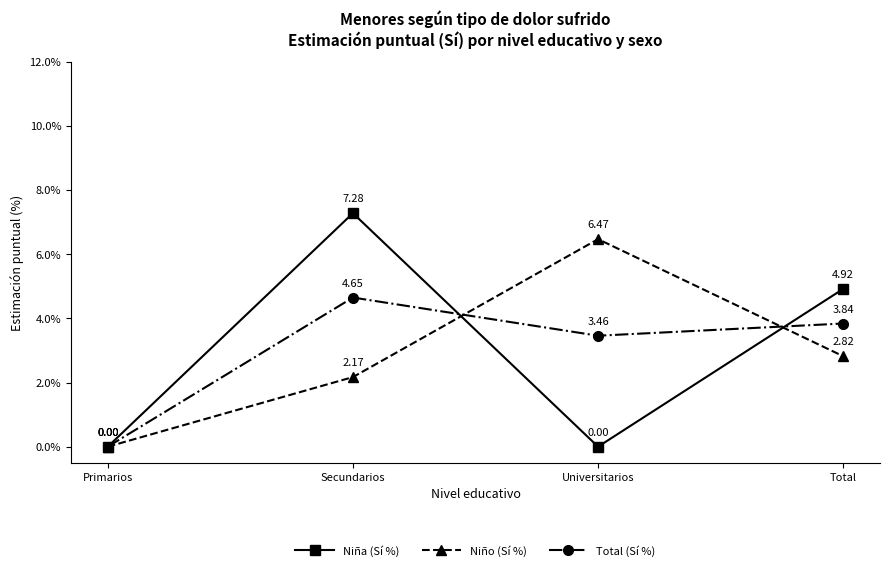

Which category has the highest value in the Niña (Sí %) series?

Secundarios